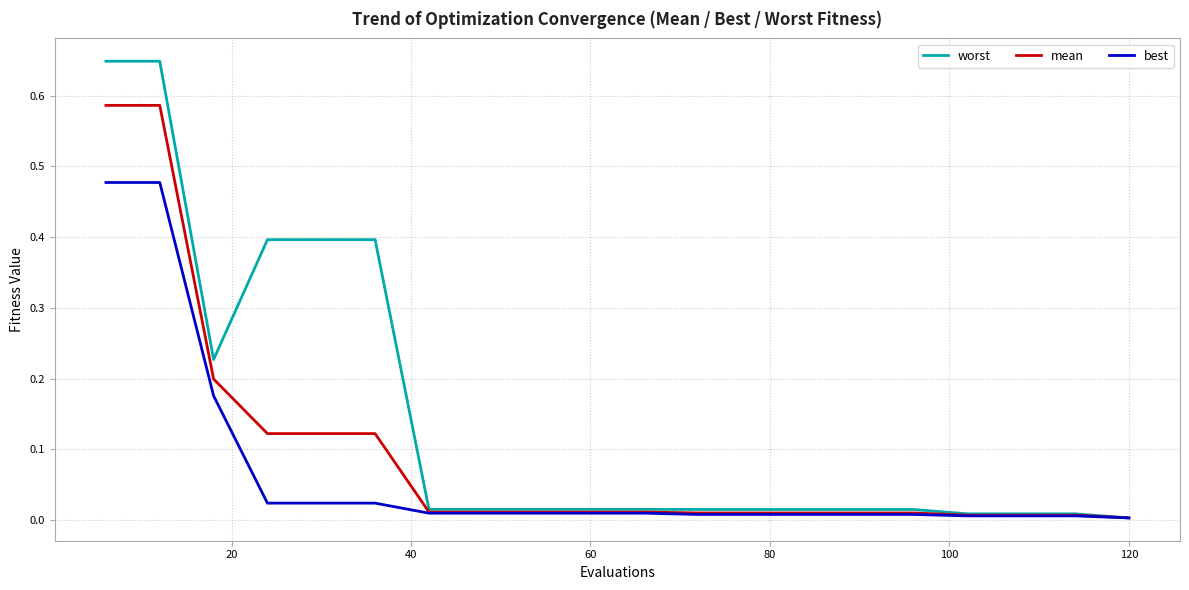

Rank the series by their maximum value, from lowest to highest.

best, mean, worst